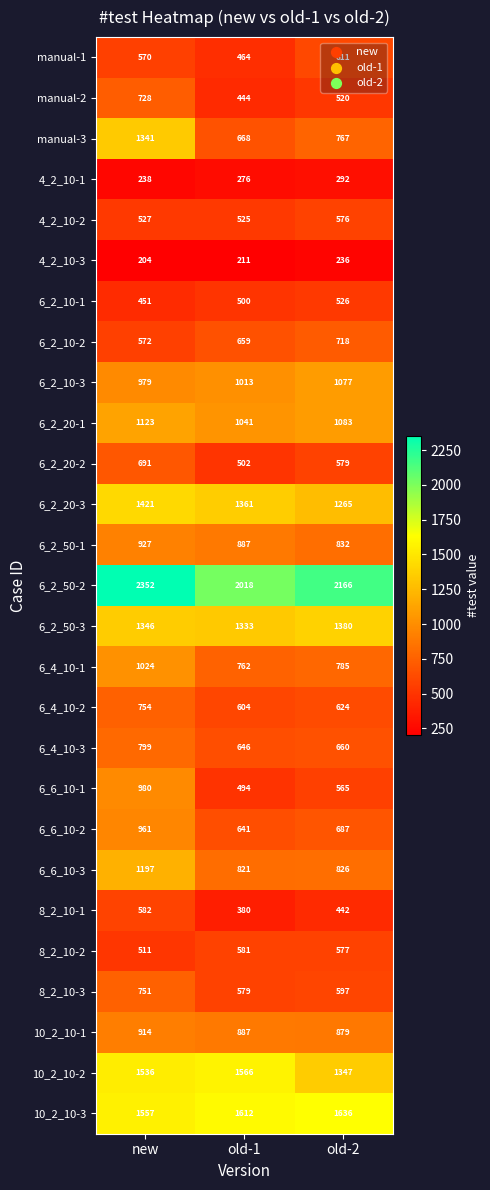

Where is 8_2_10-1 nearest to the value 481?

old-2